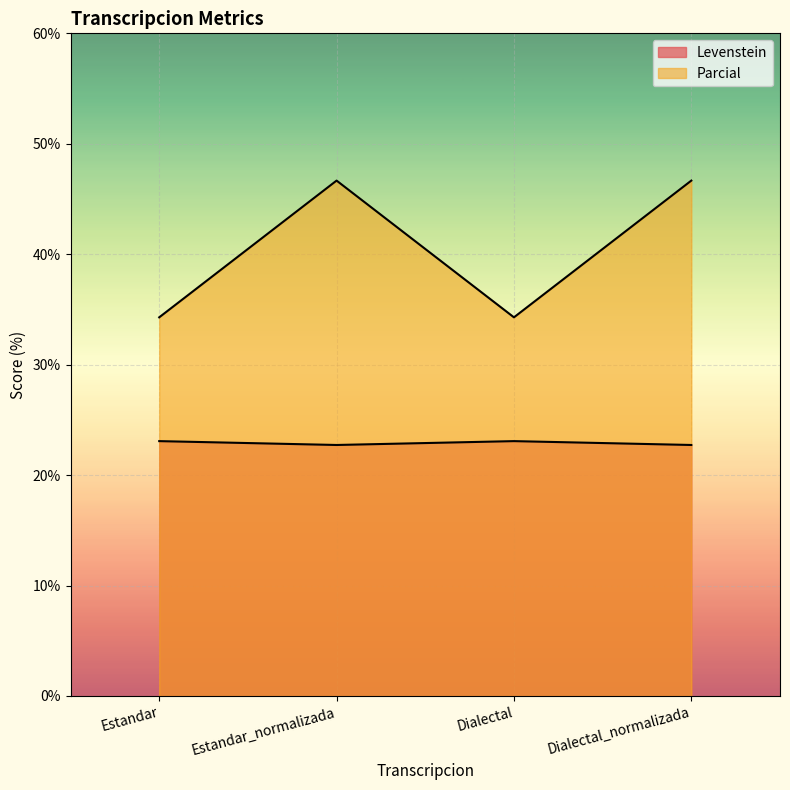

Is it true that Levenstein equals 9.6 at Estandar_normalizada?

False